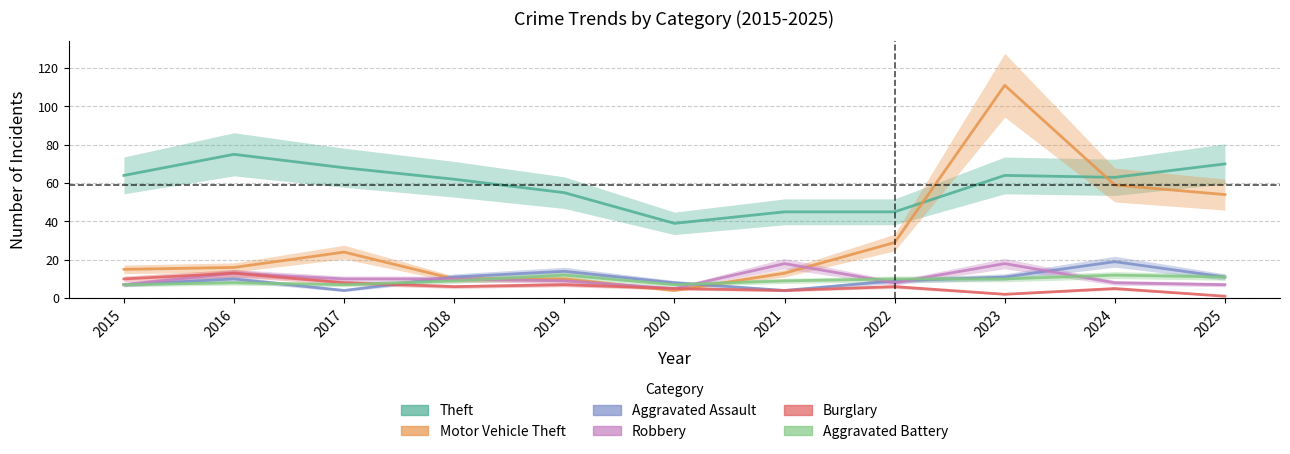

At which category is the sum across all series the highest?

2023